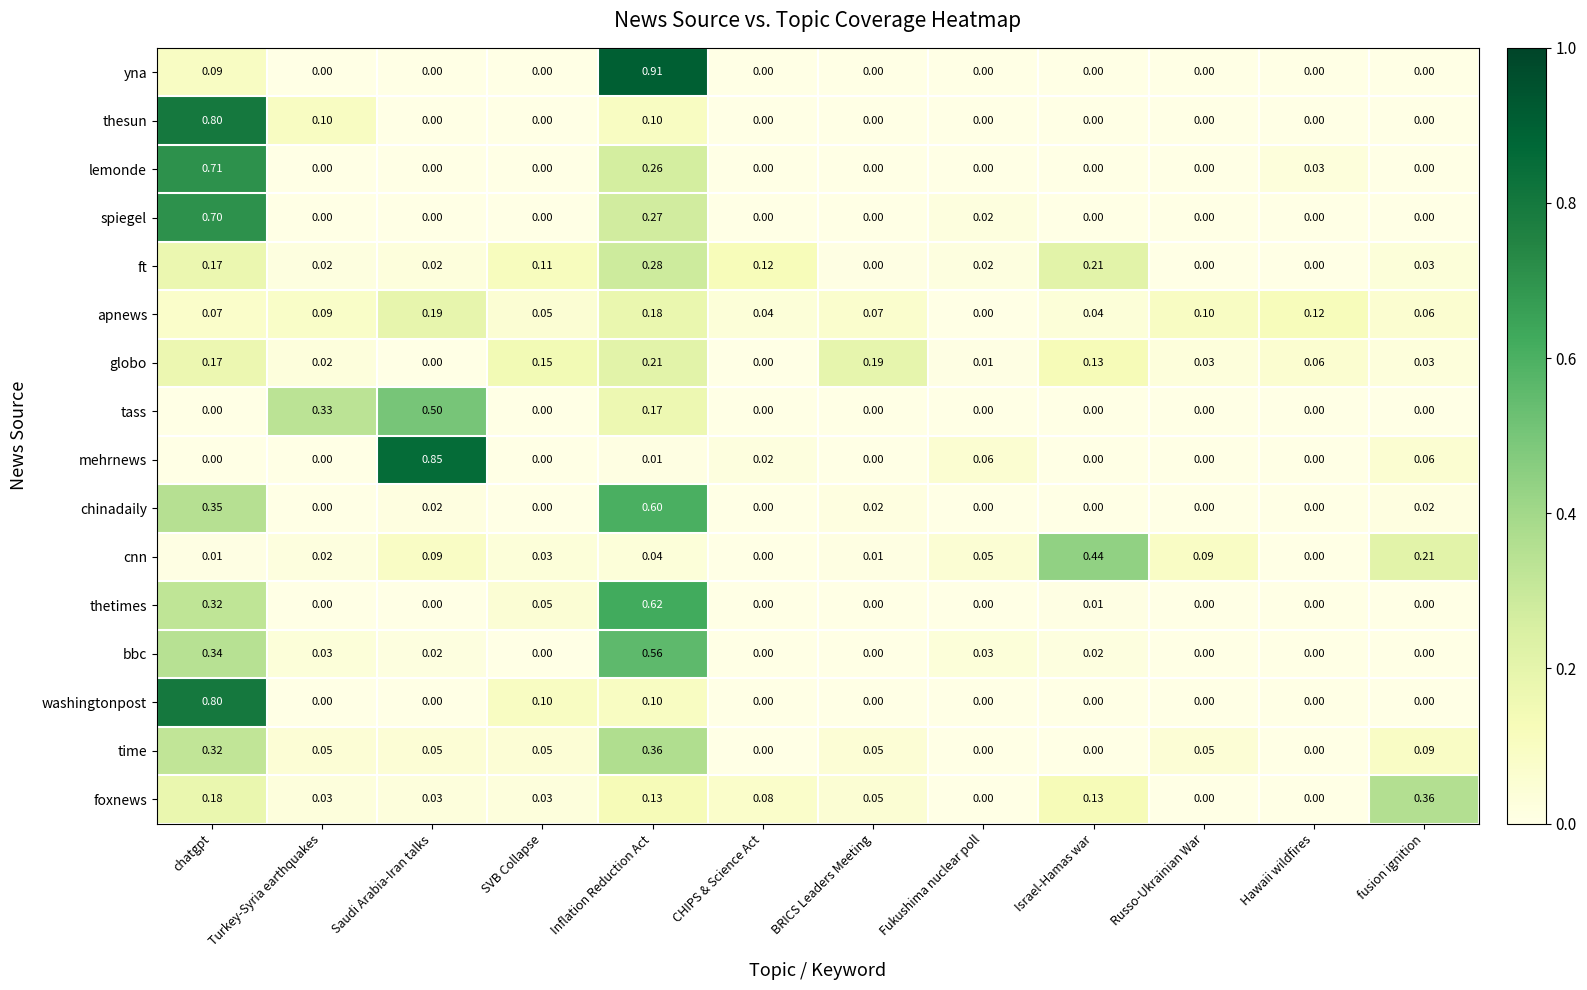

Which category has the highest value across all series?

Inflation Reduction Act